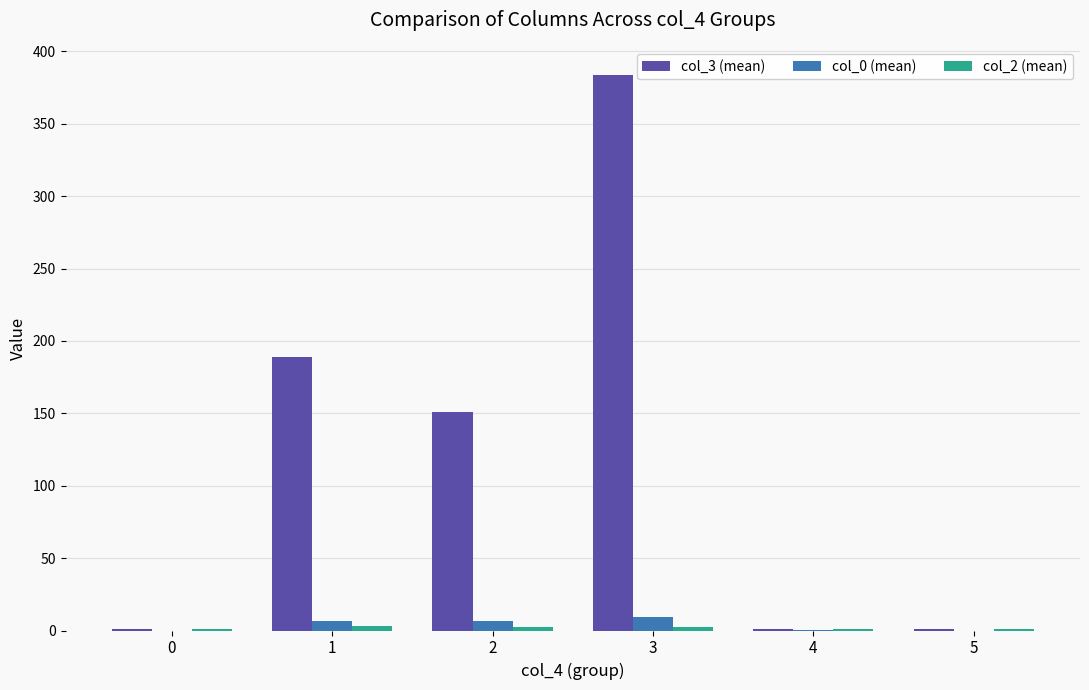

At which category is the sum across all series the highest?

3